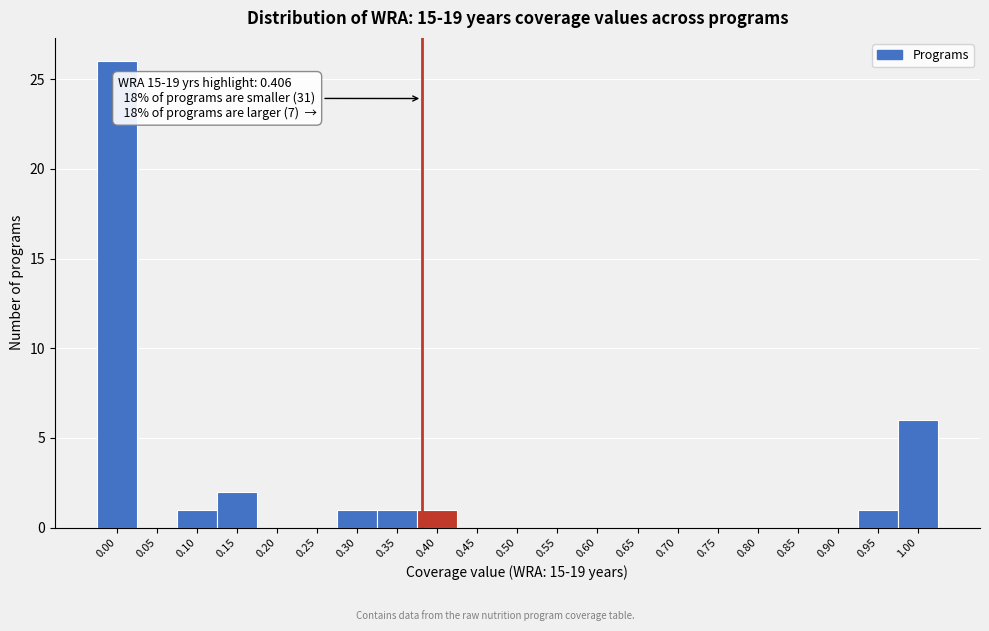

Reading left to right, what are all the values shown in this chart?

0.00=26	0.05=0	0.10=1	0.15=2	0.20=0	0.25=0	0.30=1	0.35=1	0.40=1	0.45=0	0.50=0	0.55=0	0.60=0	0.65=0	0.70=0	0.75=0	0.80=0	0.85=0	0.90=0	0.95=1	1.00=6